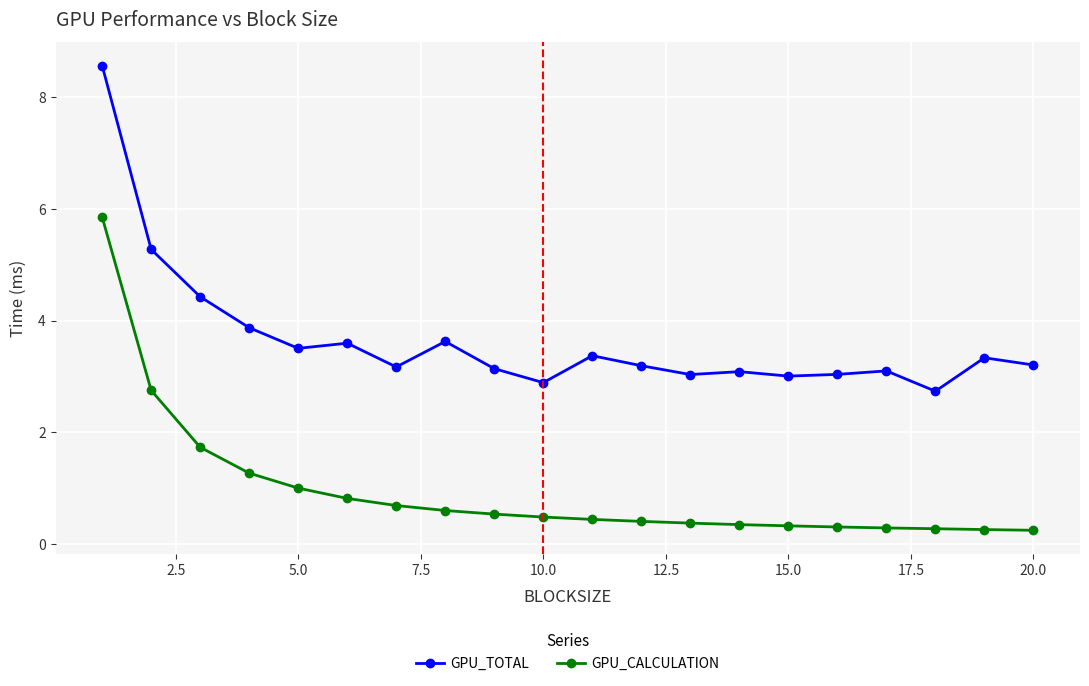

List the series in order of their overall mean, lowest first.

GPU_CALCULATION, GPU_TOTAL